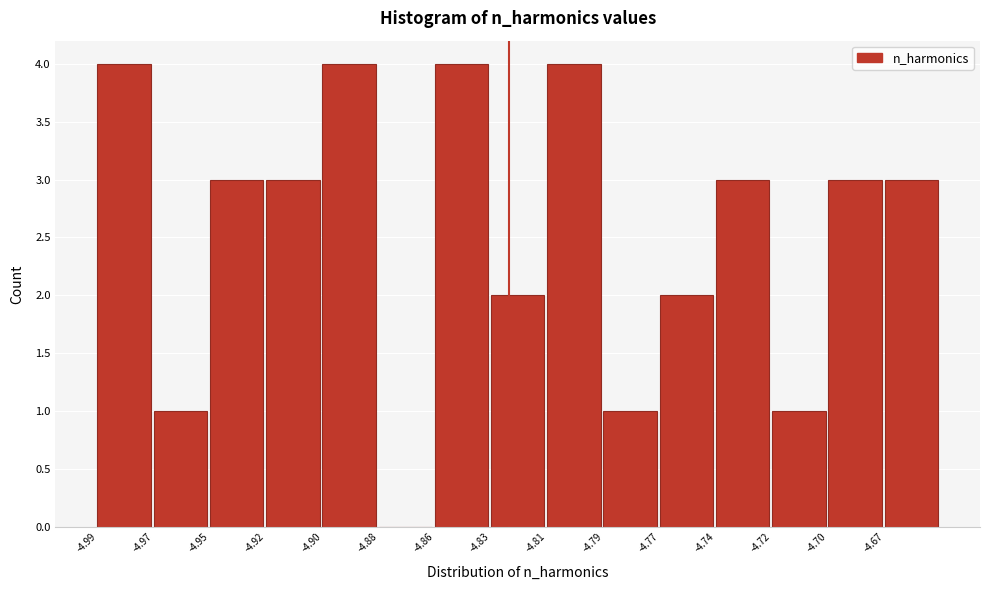

Reading left to right, list all the values displayed in this chart.

-4.99=4	-4.97=1	-4.95=3	-4.92=3	-4.90=4	-4.88=0	-4.86=4	-4.83=2	-4.81=4	-4.79=1	-4.77=2	-4.74=3	-4.72=1	-4.70=3	-4.67=3